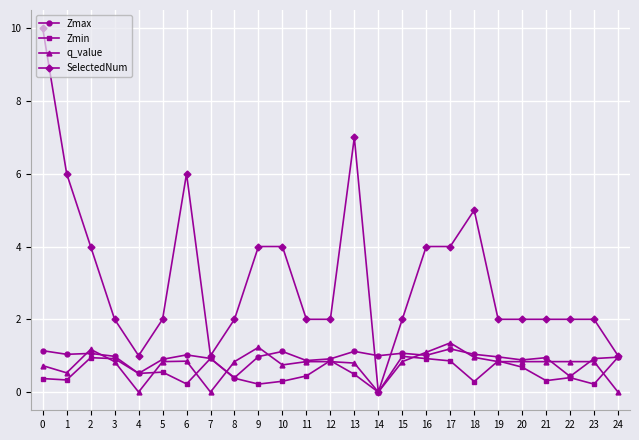

Which series ends up on top after the final intersection of Zmax and q_value?

Zmax